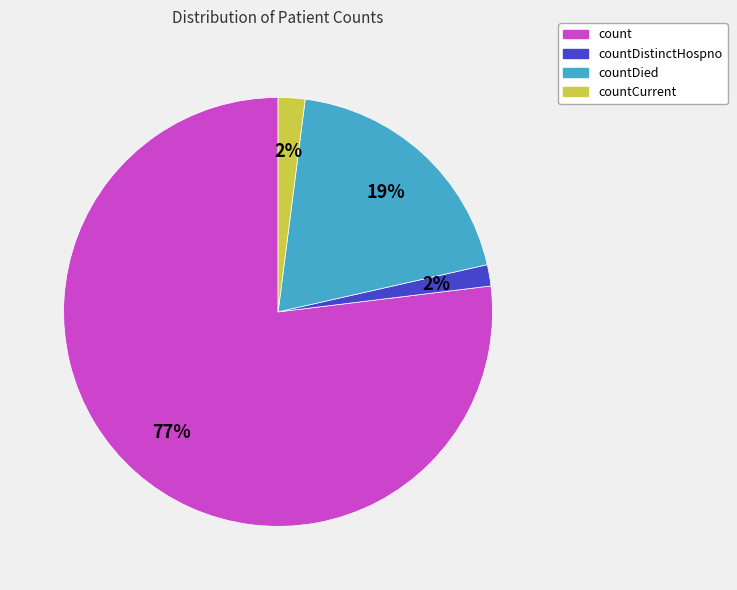

To the nearest percent, what is the average slice percentage?

25%